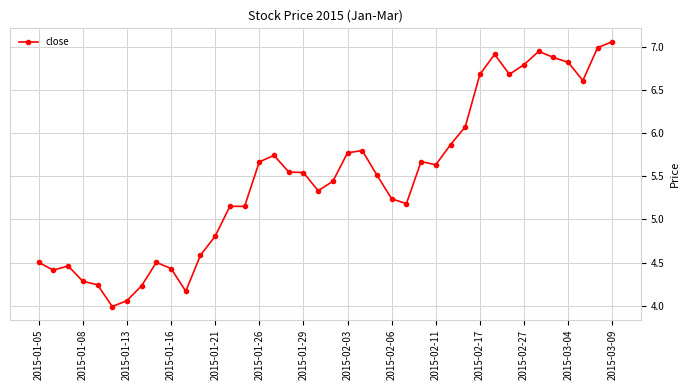

How many lines are shown in the chart?

1